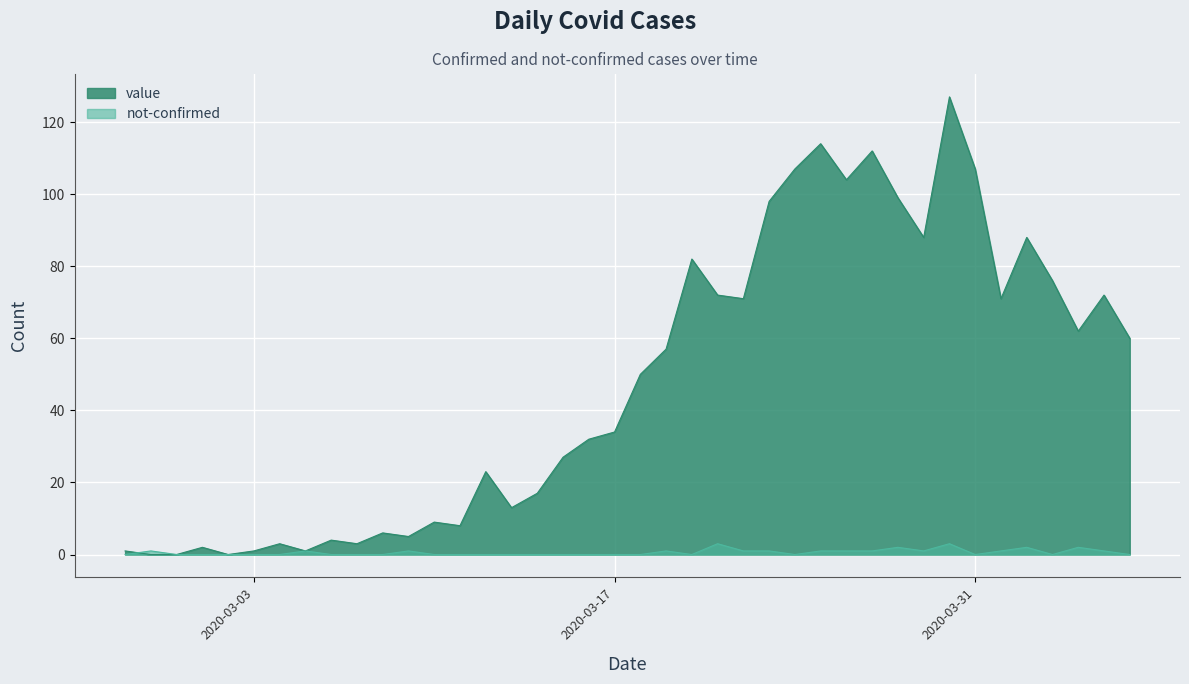

What is the maximum value shown in the chart?

127